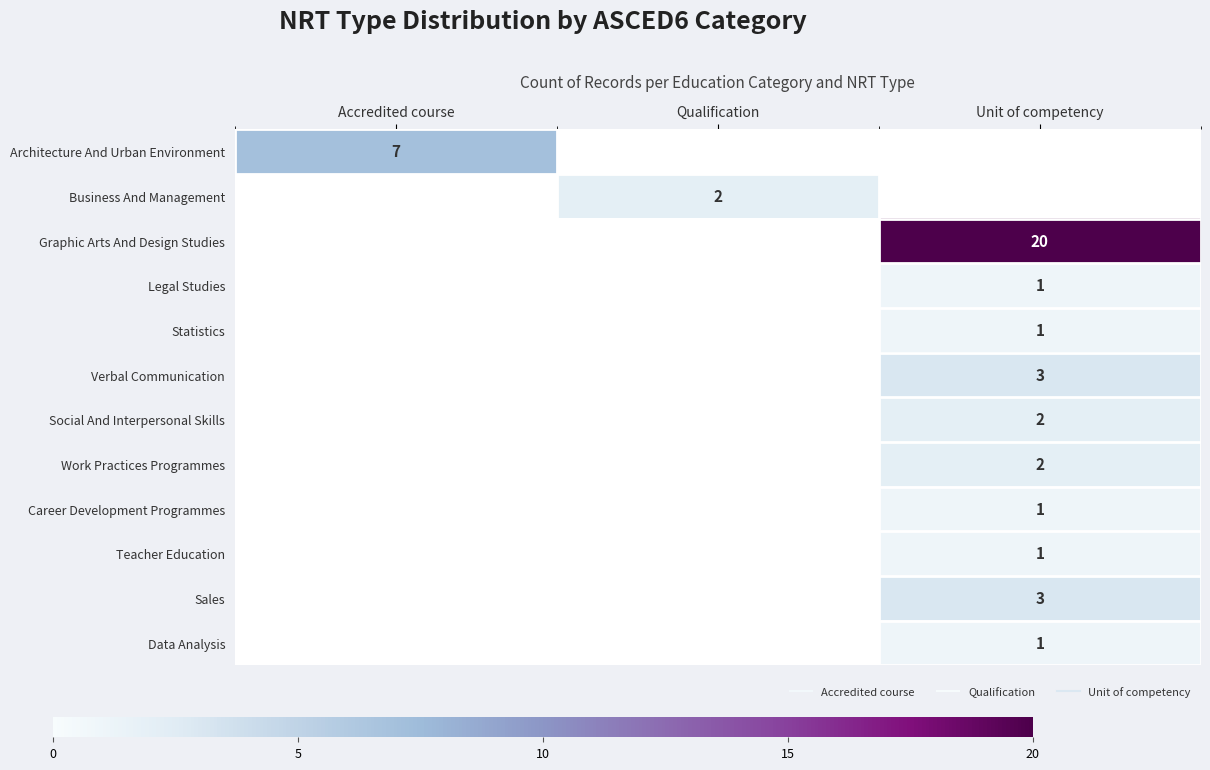

At Accredited course, list the series in order from smallest to largest.

Architecture And Urban Environment, Business And Management, Graphic Arts And Design Studies, Legal Studies, Statistics, Verbal Communication, Social And Interpersonal Skills, Work Practices Programmes, Career Development Programmes, Teacher Education, Sales, Data Analysis